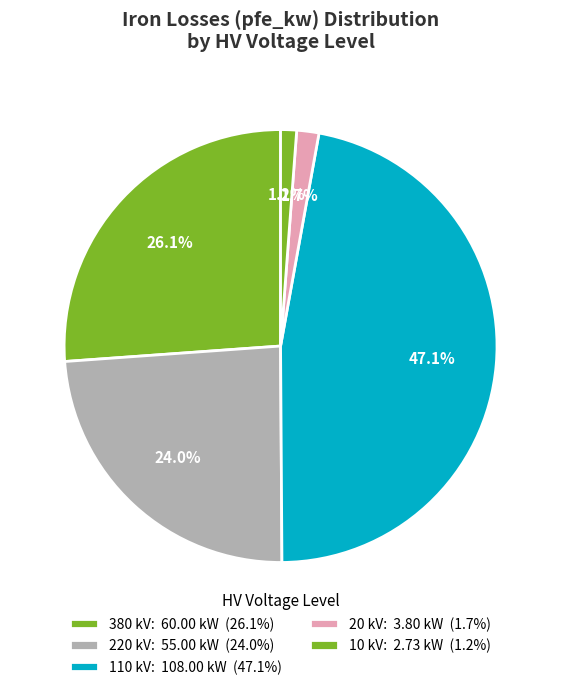

How many segments does this pie chart have?

5